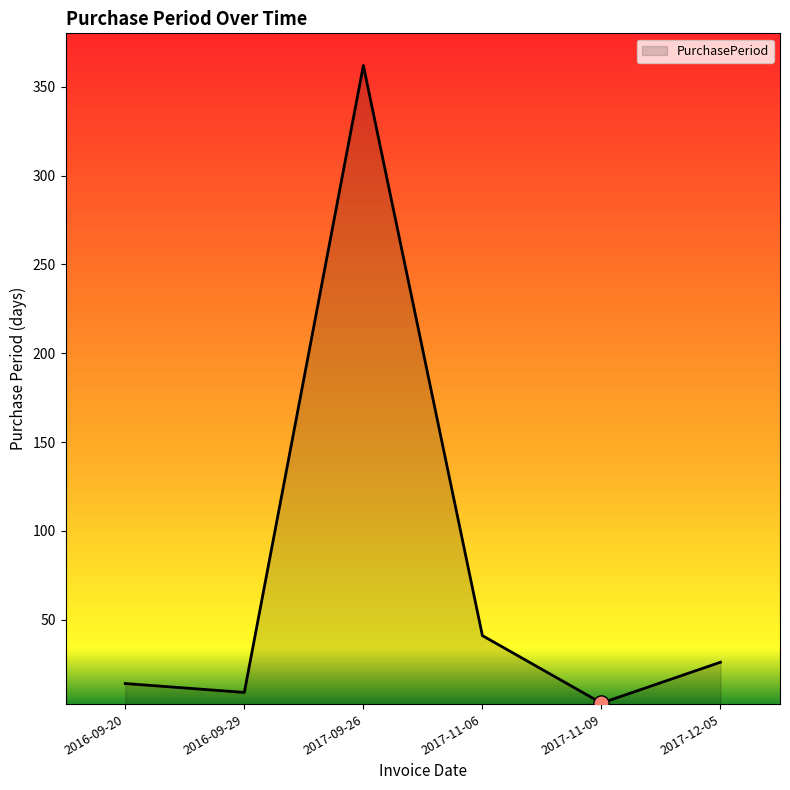

Approximately how many times larger is the value at 2016-09-29 compared to 2016-09-20?

0.6